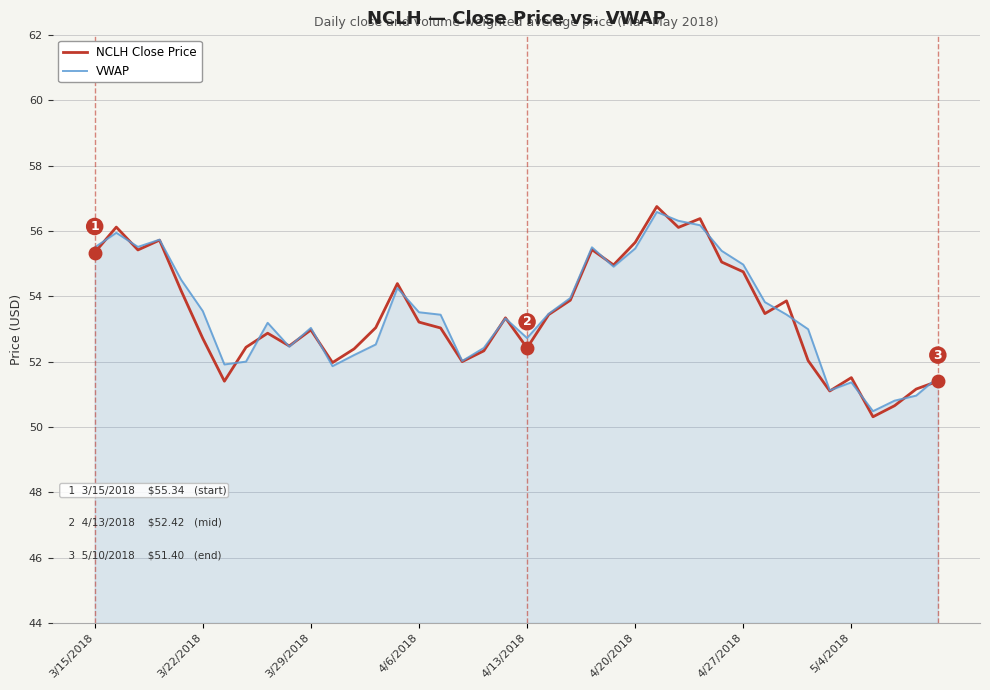

True or false: VWAP and NCLH Close Price intersect in this chart.

True